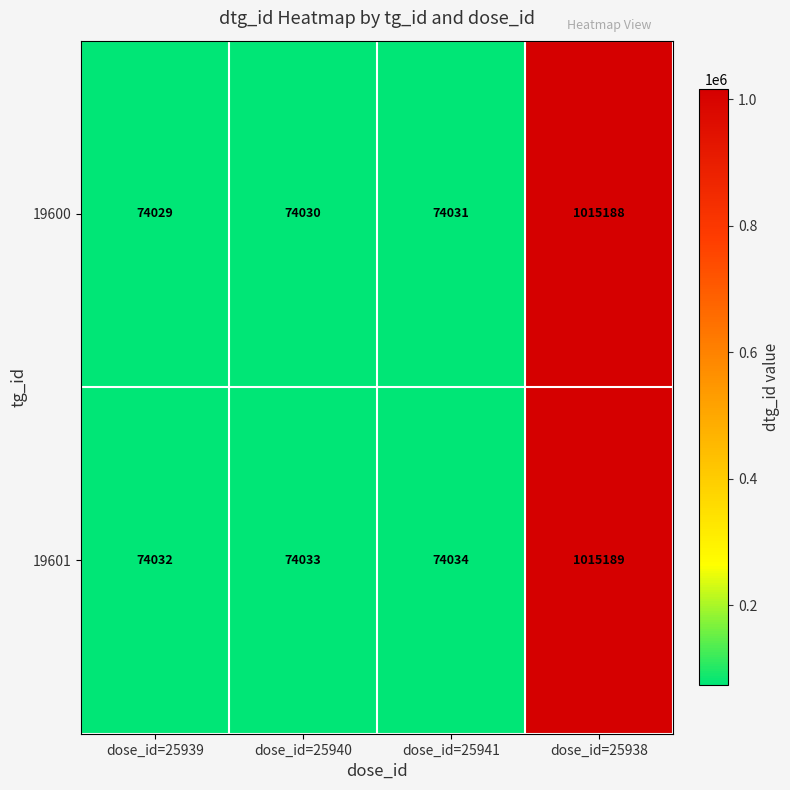

What is the difference between the maximum and second lowest values in the 19601 series?

941156